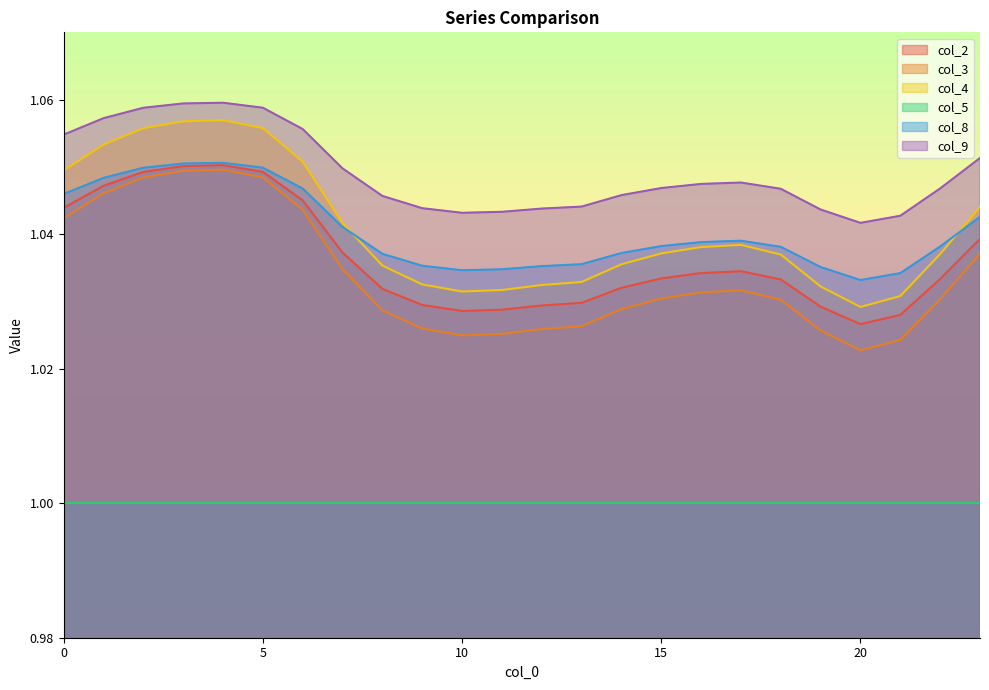

Is it true that col_4 equals 0.3 at 1?

False